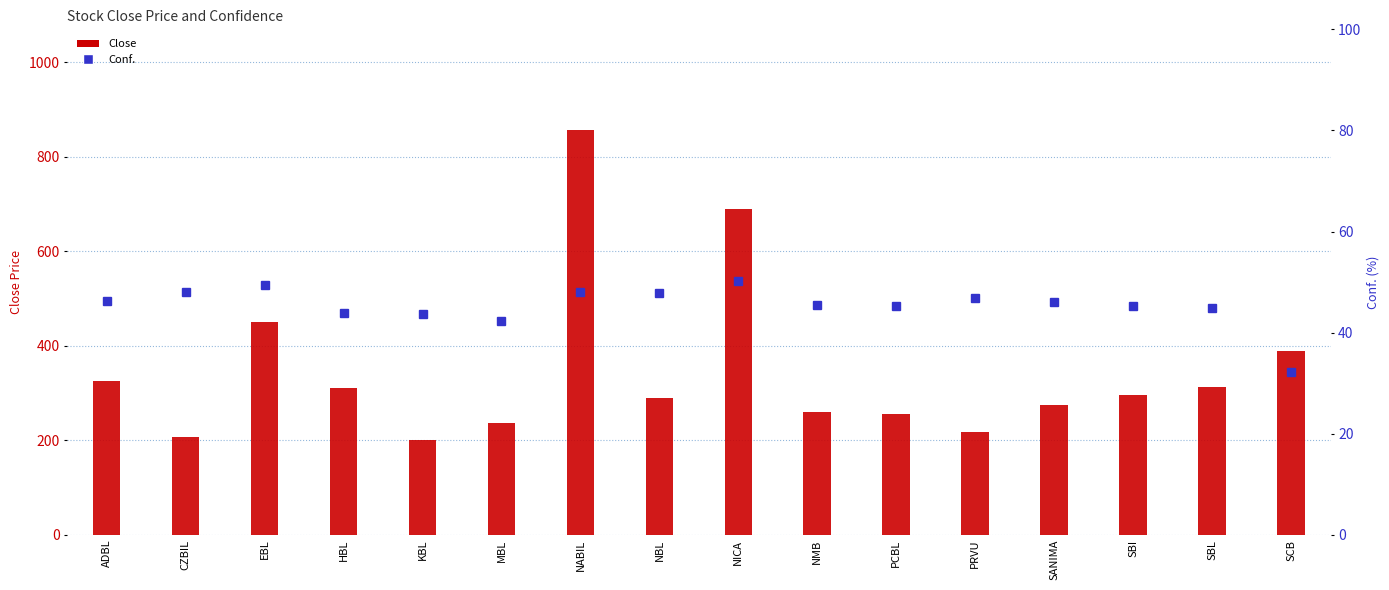

What position from the left is KBL?

5